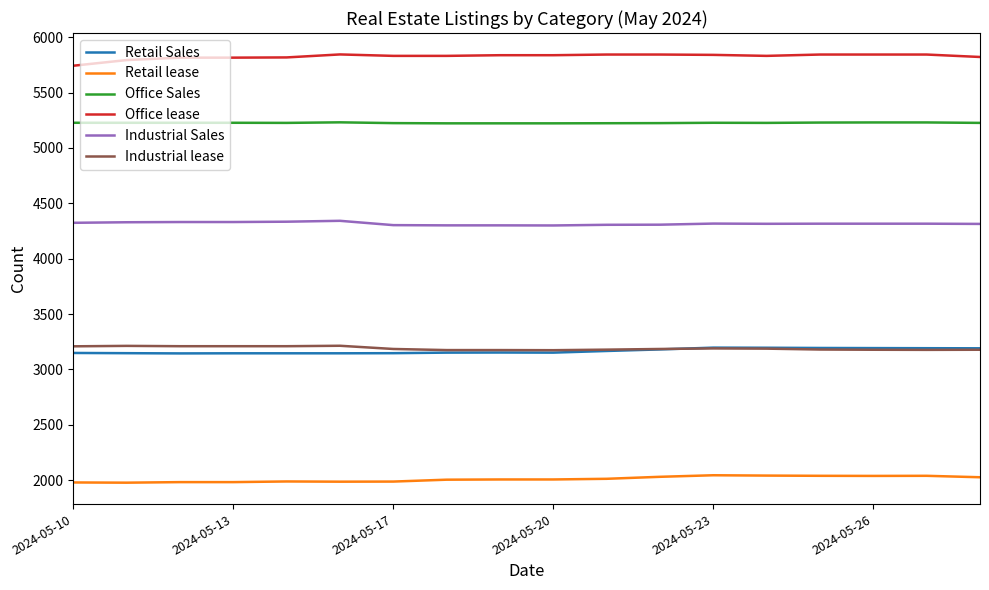

True or false: Retail lease and Office lease intersect in this chart.

False